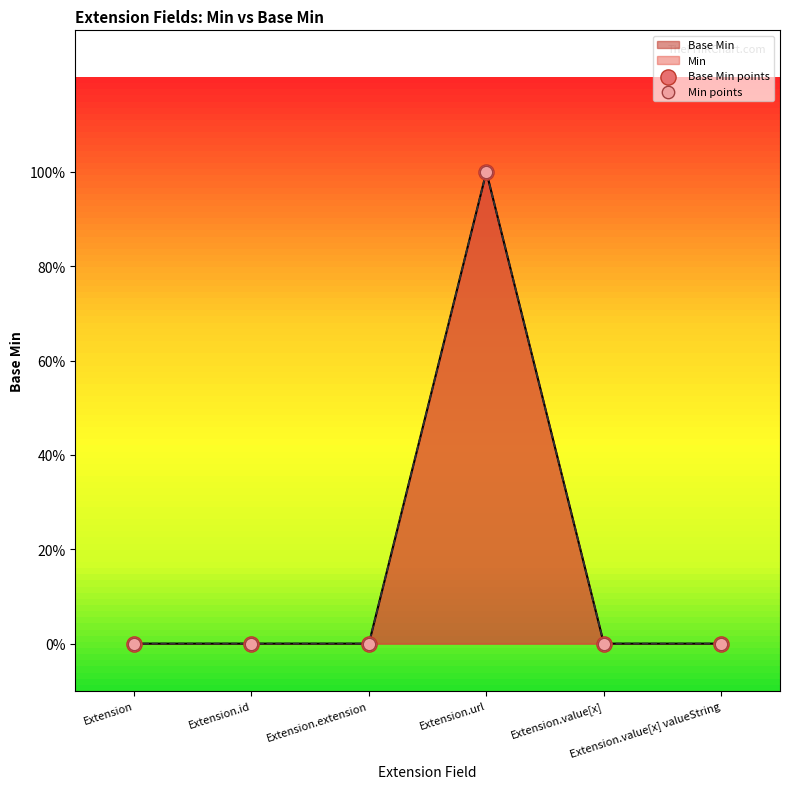

Which series contains the lowest Y value?

Base Min points